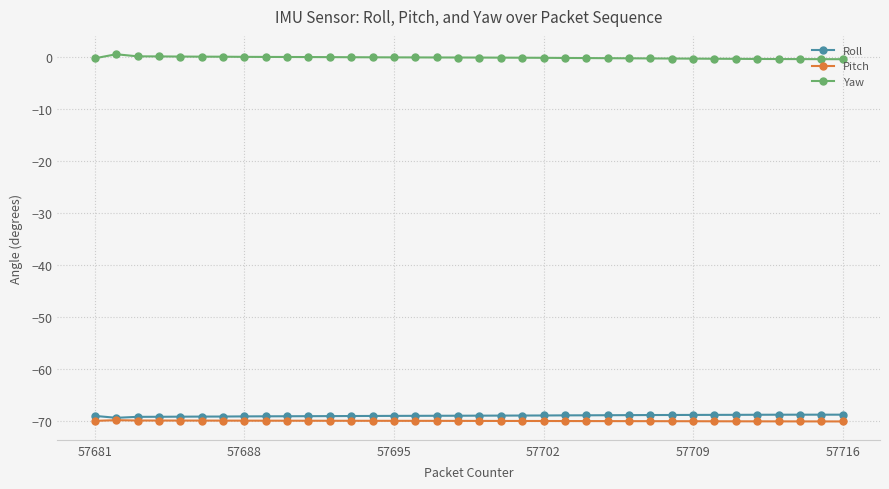

What is the value of the Roll point at the 2nd from the left?

-69.3